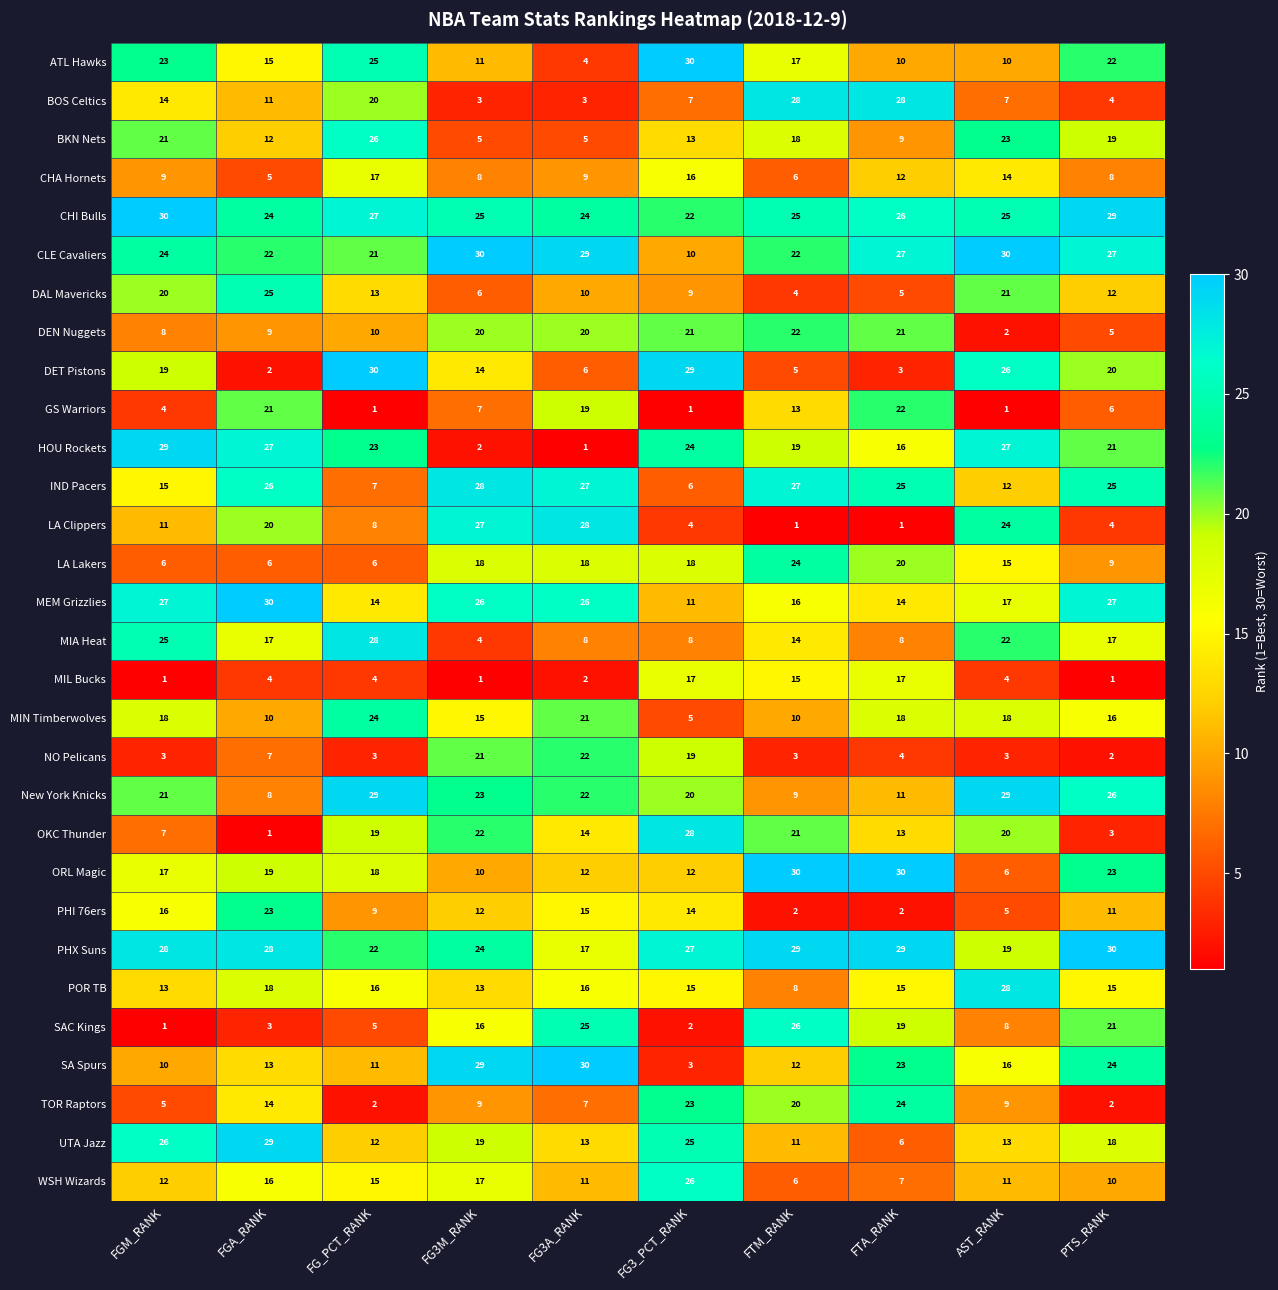

What is the difference between the maximum and minimum values in the OKC Thunder series?

27